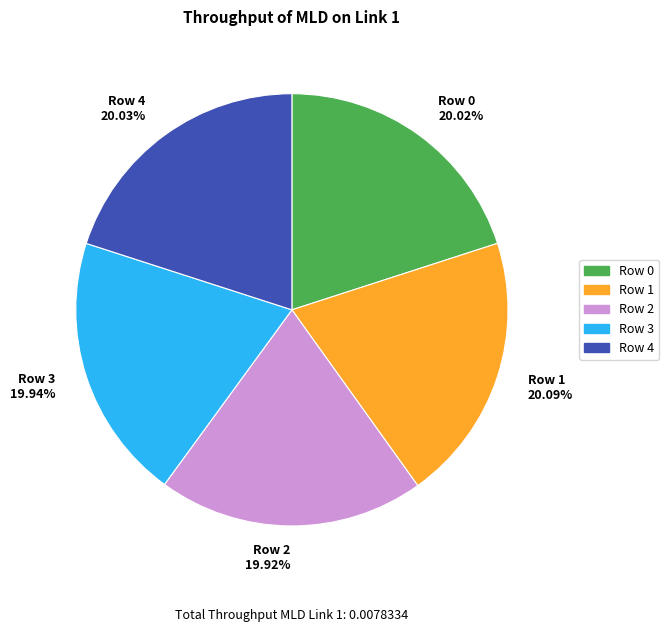

Do Row 4 20.03% and Row 1 20.09% together represent more than half of the pie?

No